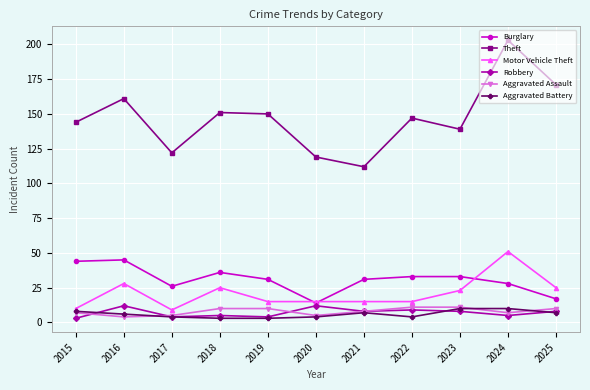

At which label does Theft reach its minimum?

2021